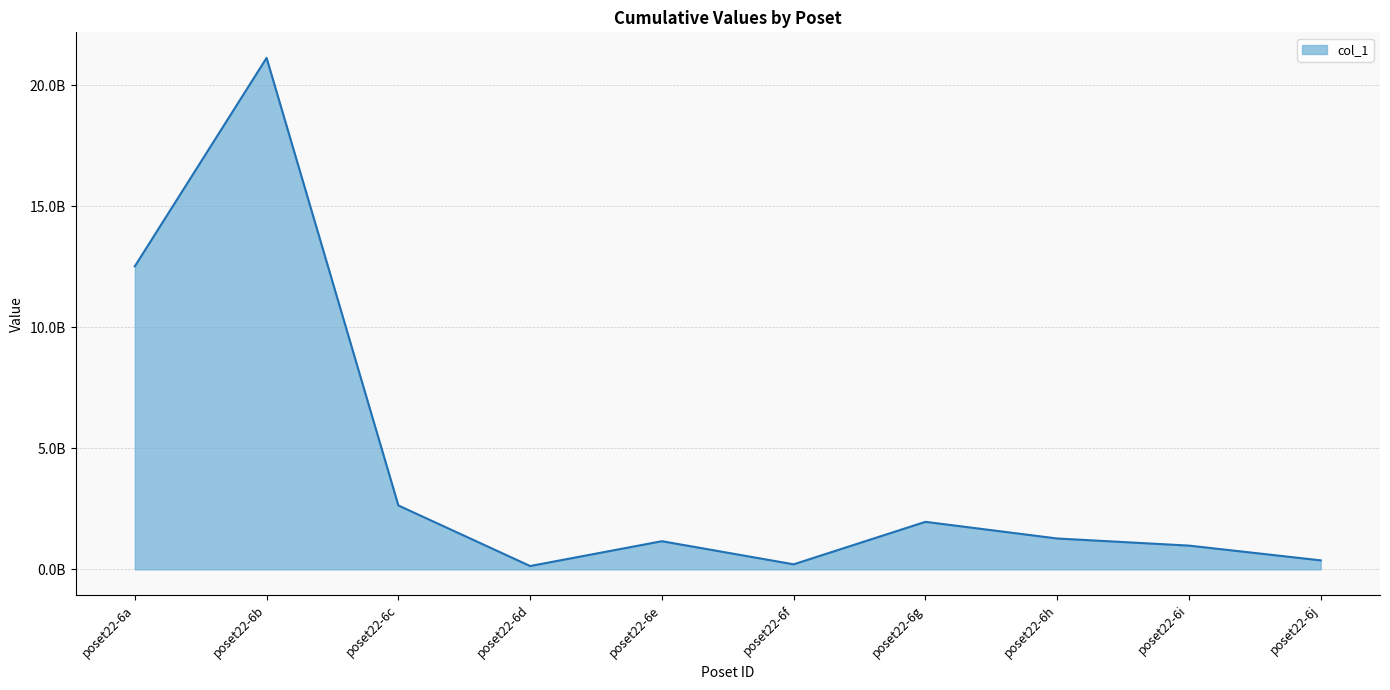

Is this an area chart (filled region under the line)?

Yes